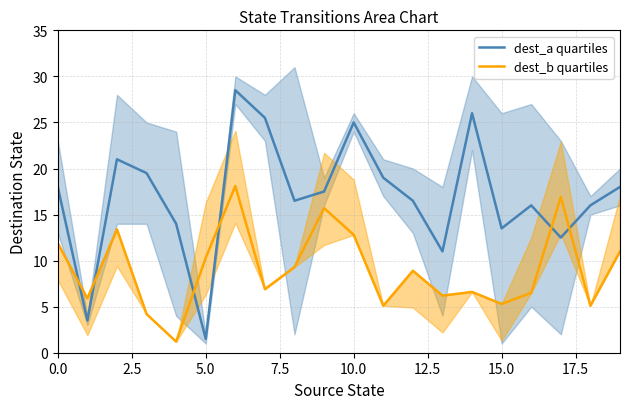

What is the difference between the highest and lowest values at 9?

1.8